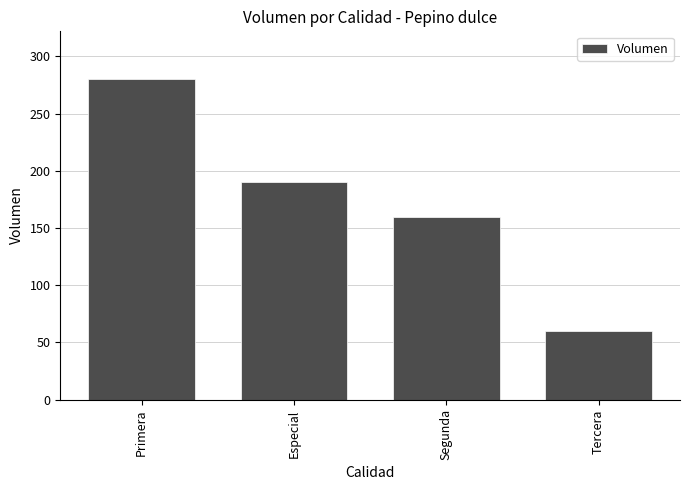

Are the bars grouped side by side (vs. stacked)?

No